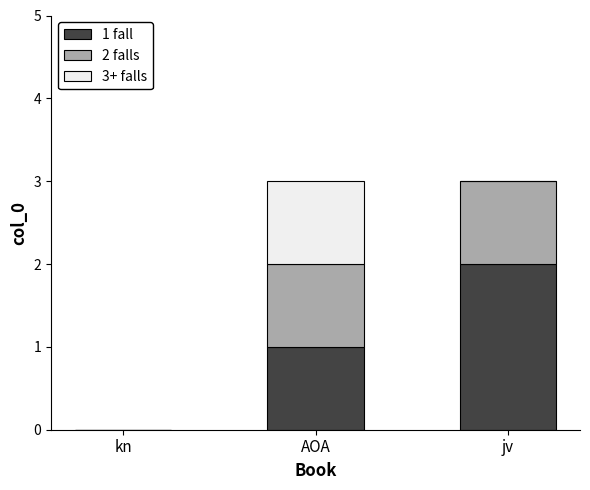

True or false: 1 fall has a value of -1 at kn.

False